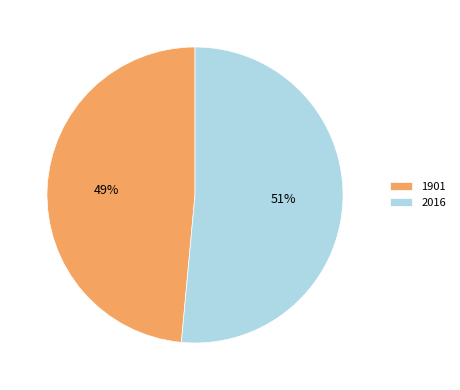

Does 2016 represent more than half of the total?

Yes